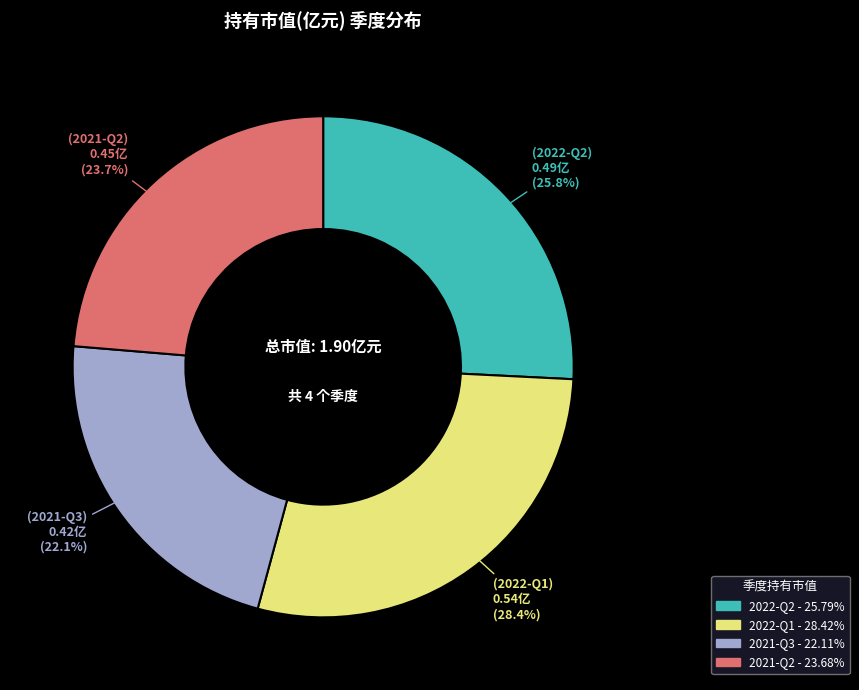

Rank the categories by value from lowest to highest.

2021-Q3, 2021-Q2, 2022-Q2, 2022-Q1